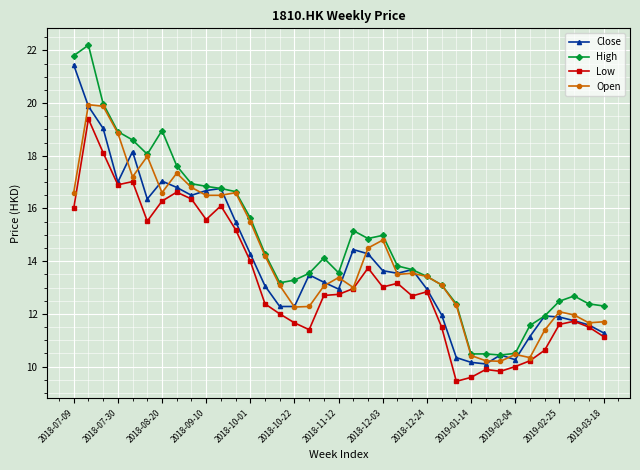

Which series has the largest total across all categories?

High